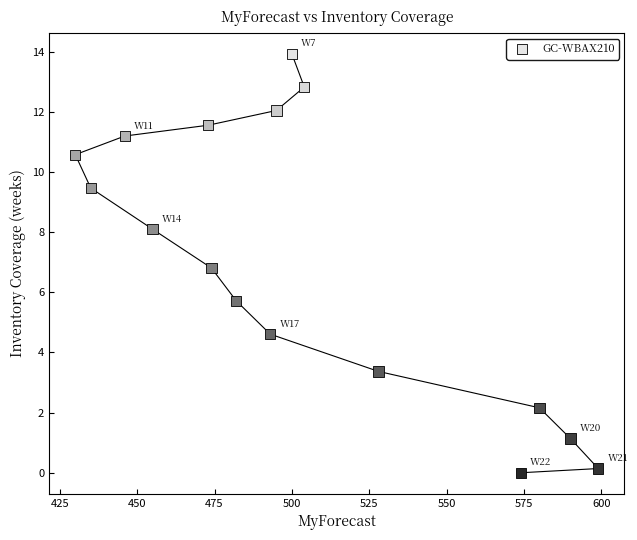

What is the range of X values (max minus min)?

169.0